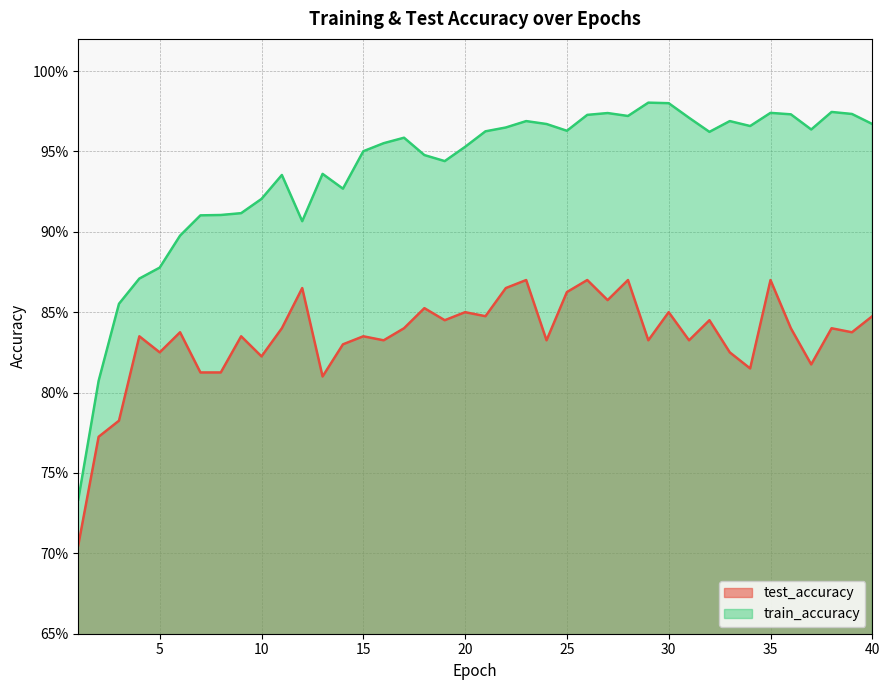

Rank the series by their average value, from lowest to highest.

test_accuracy, train_accuracy